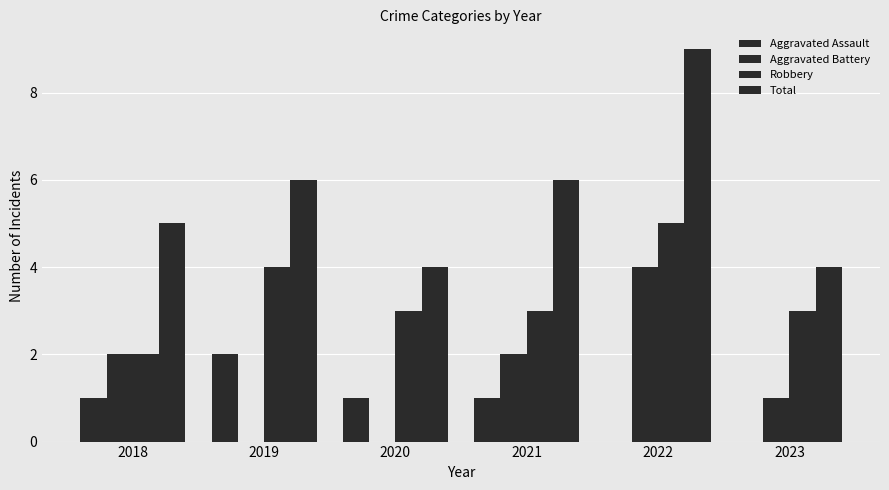

What is the sum of all Robbery values?

20